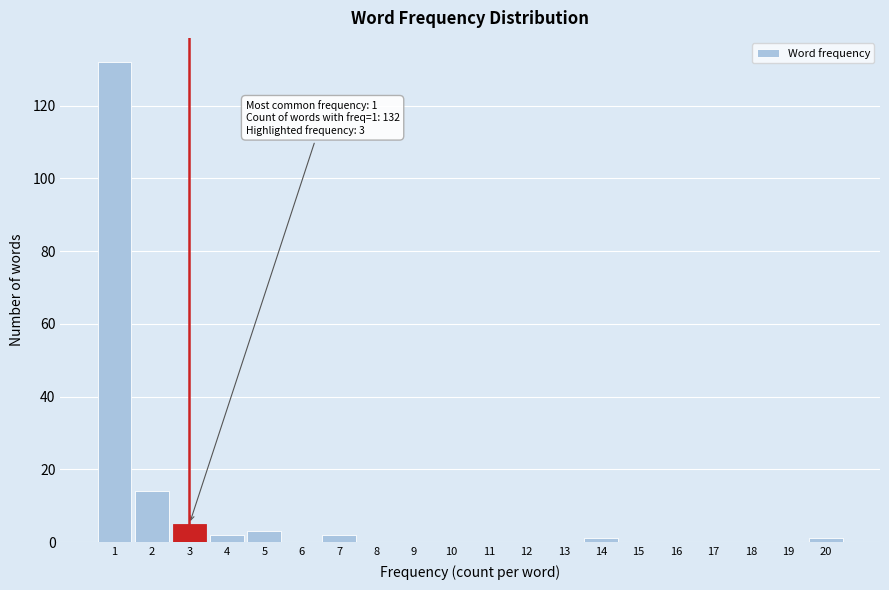

Over which range of the x-axis is the bar tallest?

0.5 to 1.5